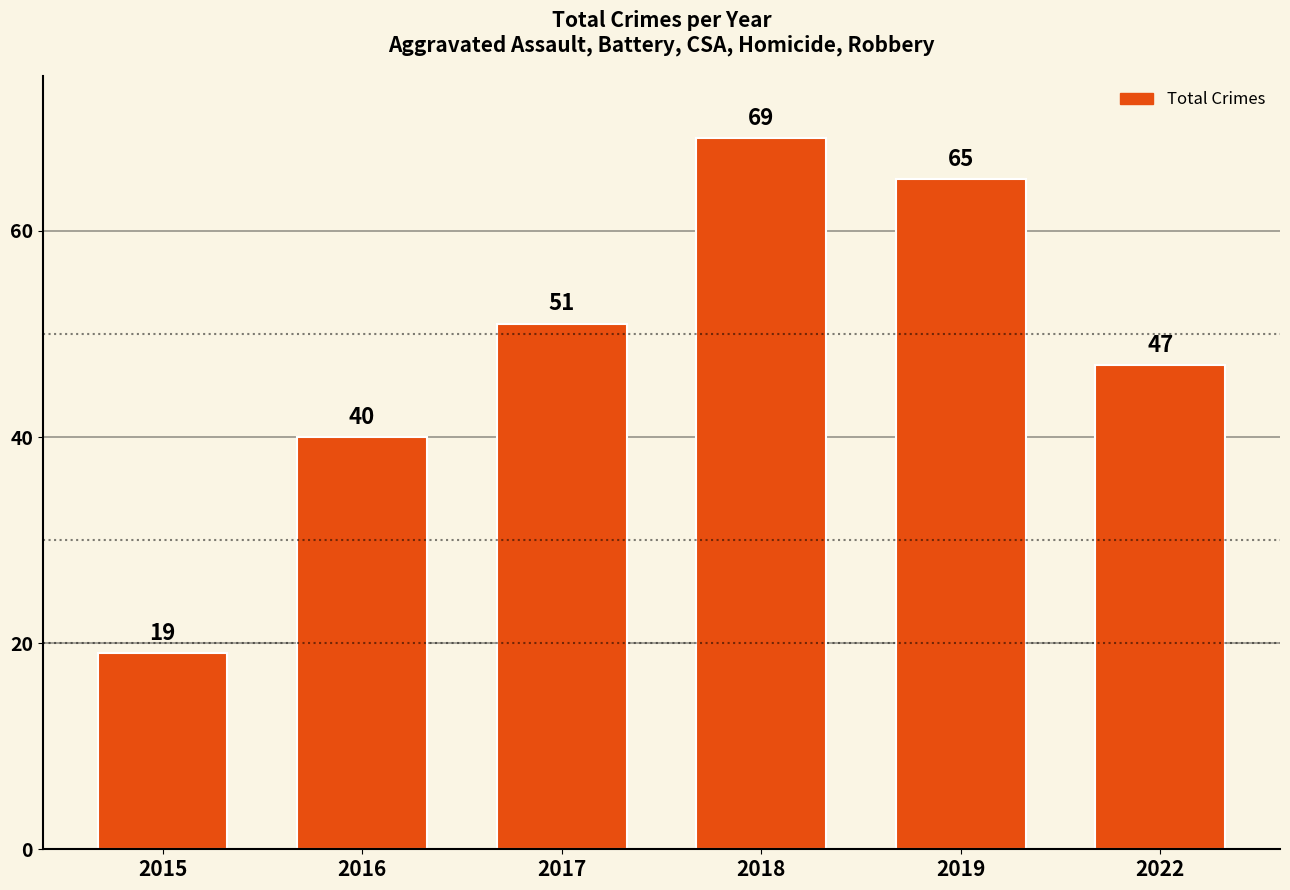

What is the change in value from 2019 to 2022?

-18